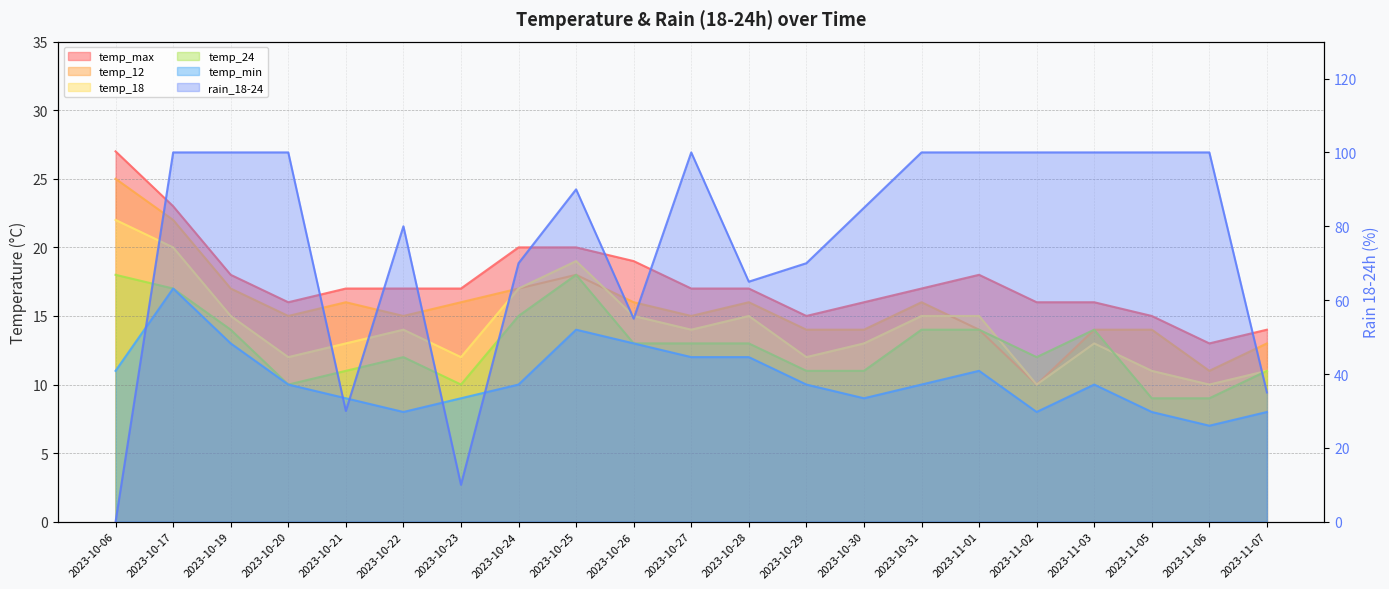

At which label does temp_18 reach its minimum?

2023-11-02